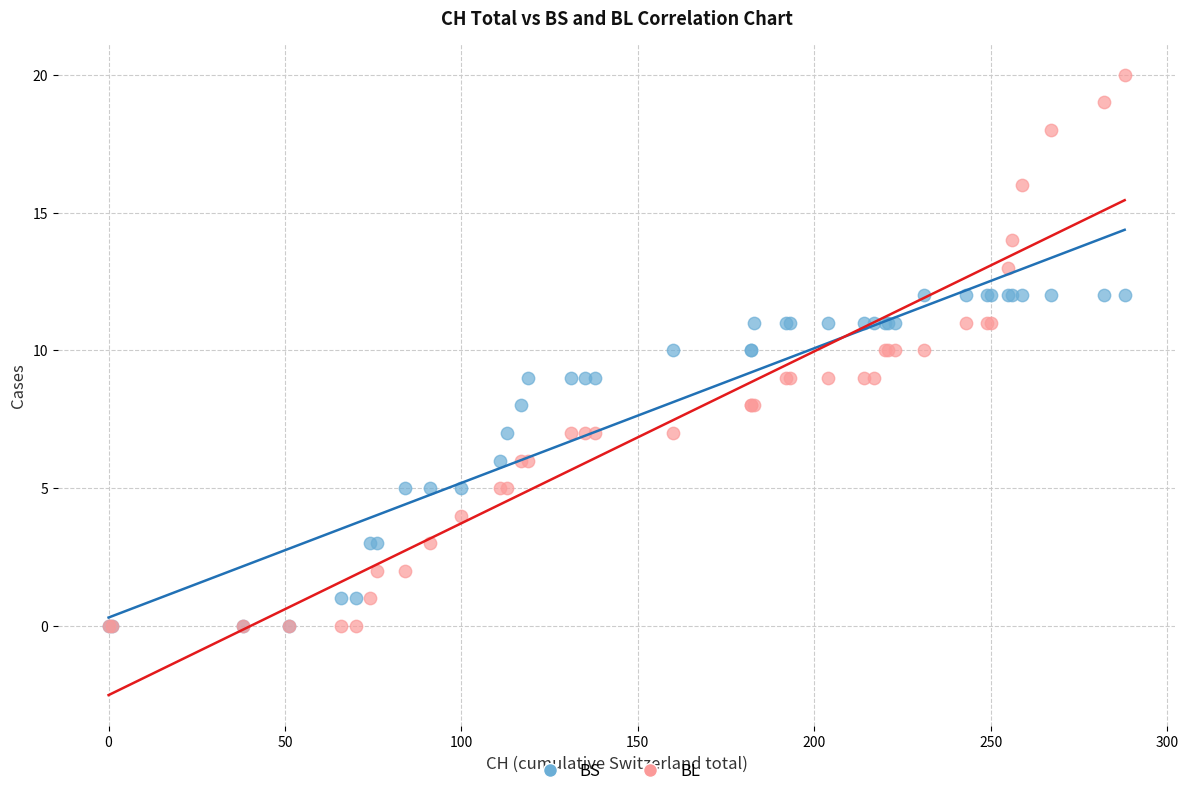

What are all the series names shown in the legend?

BS, BL